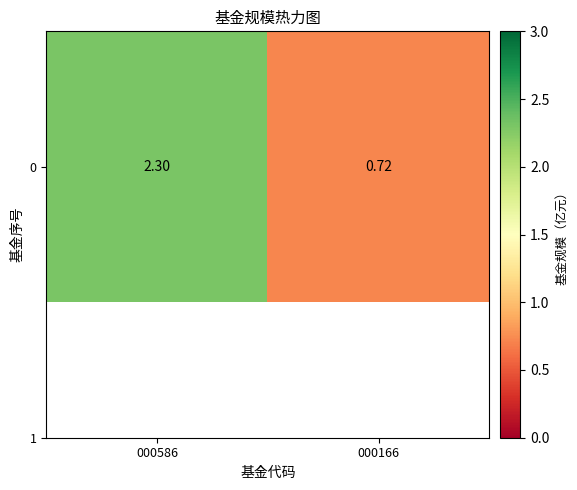

What is the smallest value displayed?

0.7